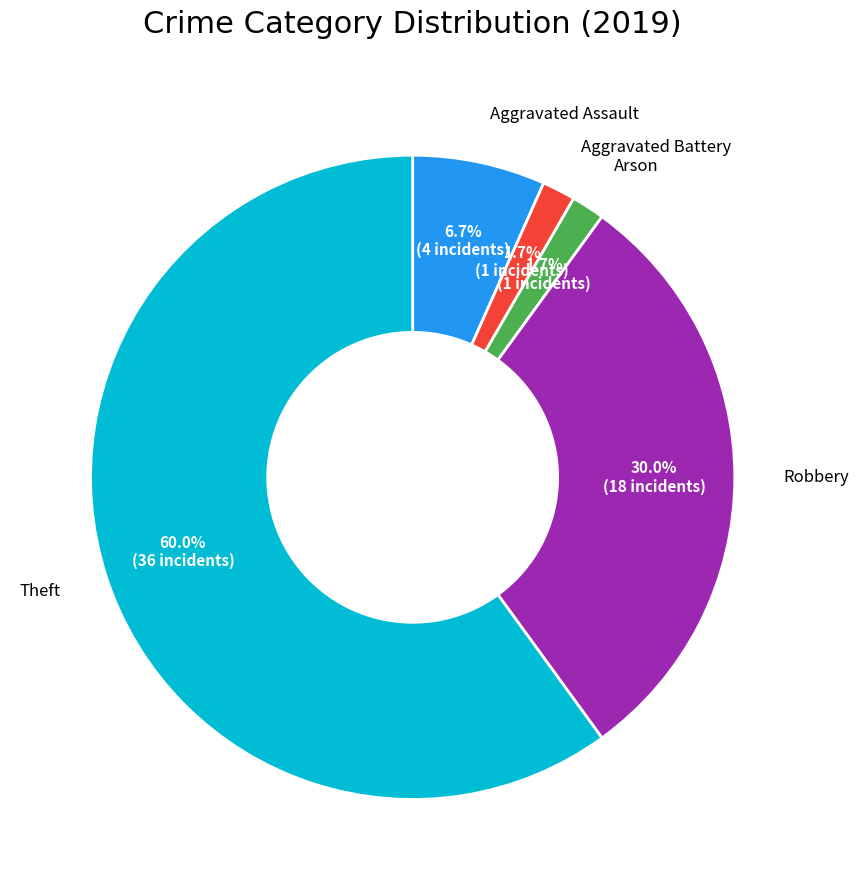

Is there a majority slice in this chart?

Yes